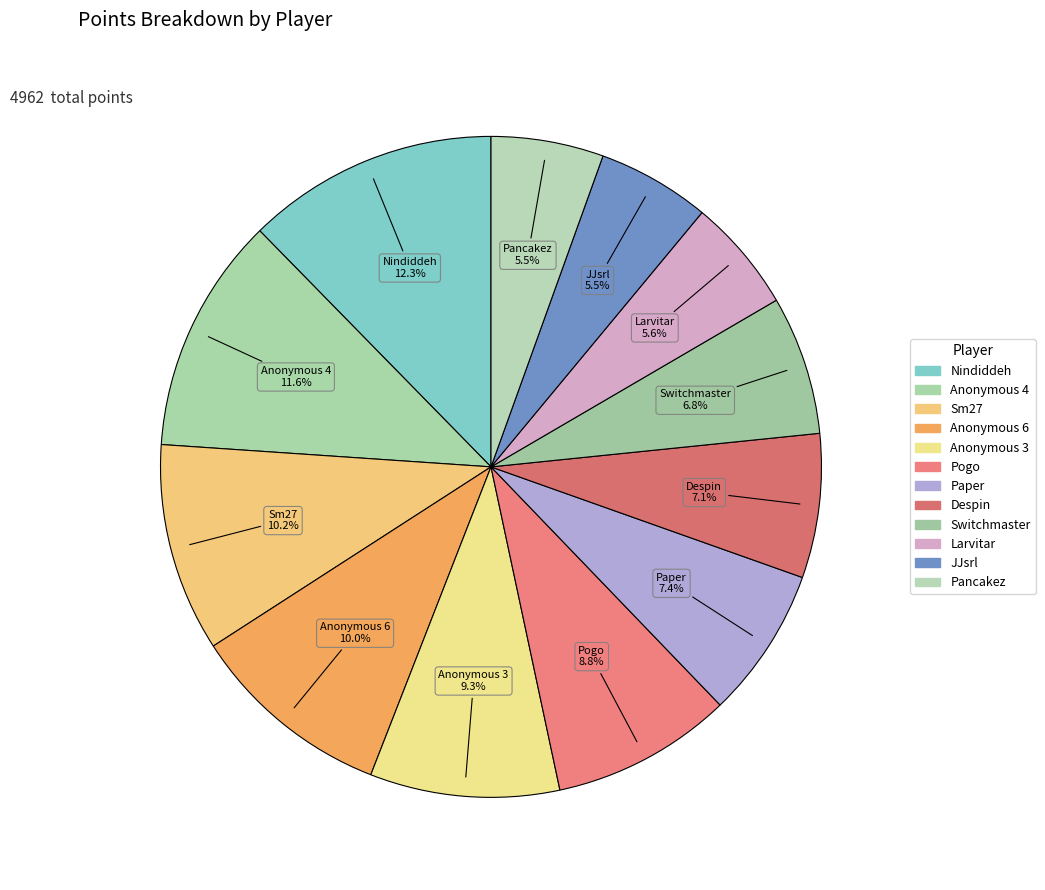

The Sm27 slice represents 10% of the pie. True or false?

True